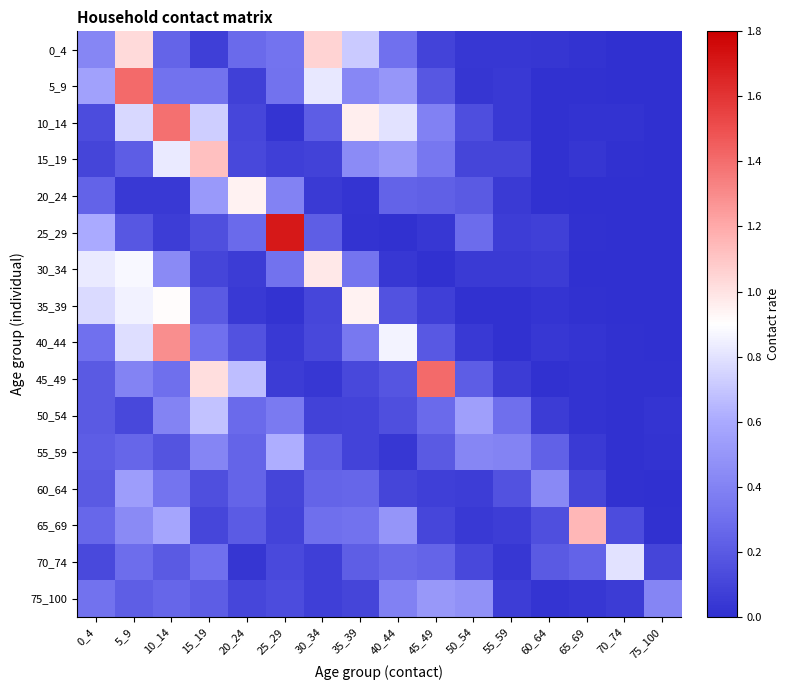

Reading left to right, extract all data points from this chart.

0_4: 0_4=0.4	5_9=1.0	10_14=0.2	15_19=0.1	20_24=0.3	25_29=0.3	30_34=1.0	35_39=0.7	40_44=0.3	45_49=0.1	50_54=0.0	55_59=0.0	60_64=0.0	65_69=0.0	70_74=0.0	75_100=0.0
5_9: 0_4=0.6	5_9=1.4	10_14=0.3	15_19=0.3	20_24=0.1	25_29=0.3	30_34=0.8	35_39=0.4	40_44=0.5	45_49=0.2	50_54=0.0	55_59=0.0	60_64=0.0	65_69=0.0	70_74=0.0	75_100=0.0
10_14: 0_4=0.1	5_9=0.8	10_14=1.4	15_19=0.7	20_24=0.1	25_29=0.0	30_34=0.2	35_39=1.0	40_44=0.8	45_49=0.4	50_54=0.1	55_59=0.0	60_64=0.0	65_69=0.0	70_74=0.0	75_100=0.0
15_19: 0_4=0.1	5_9=0.2	10_14=0.8	15_19=1.1	20_24=0.1	25_29=0.1	30_34=0.1	35_39=0.4	40_44=0.5	45_49=0.3	50_54=0.1	55_59=0.1	60_64=0.0	65_69=0.0	70_74=0.0	75_100=0.0
20_24: 0_4=0.2	5_9=0.0	10_14=0.0	15_19=0.5	20_24=0.9	25_29=0.4	30_34=0.1	35_39=0.0	40_44=0.2	45_49=0.2	50_54=0.2	55_59=0.1	60_64=0.0	65_69=0.0	70_74=0.0	75_100=0.0
25_29: 0_4=0.6	5_9=0.2	10_14=0.1	15_19=0.2	20_24=0.3	25_29=1.7	30_34=0.2	35_39=0.0	40_44=0.0	45_49=0.0	50_54=0.3	55_59=0.1	60_64=0.1	65_69=0.0	70_74=0.0	75_100=0.0
30_34: 0_4=0.8	5_9=0.9	10_14=0.4	15_19=0.1	20_24=0.1	25_29=0.3	30_34=1.0	35_39=0.3	40_44=0.0	45_49=0.0	50_54=0.1	55_59=0.1	60_64=0.1	65_69=0.0	70_74=0.0	75_100=0.0
35_39: 0_4=0.8	5_9=0.9	10_14=0.9	15_19=0.2	20_24=0.0	25_29=0.0	30_34=0.1	35_39=0.9	40_44=0.2	45_49=0.1	50_54=0.0	55_59=0.0	60_64=0.0	65_69=0.0	70_74=0.0	75_100=0.0
40_44: 0_4=0.3	5_9=0.8	10_14=1.3	15_19=0.3	20_24=0.2	25_29=0.0	30_34=0.1	35_39=0.3	40_44=0.9	45_49=0.2	50_54=0.0	55_59=0.0	60_64=0.0	65_69=0.0	70_74=0.0	75_100=0.0
45_49: 0_4=0.2	5_9=0.4	10_14=0.3	15_19=1.0	20_24=0.7	25_29=0.1	30_34=0.0	35_39=0.1	40_44=0.2	45_49=1.4	50_54=0.2	55_59=0.1	60_64=0.0	65_69=0.0	70_74=0.0	75_100=0.0
50_54: 0_4=0.2	5_9=0.1	10_14=0.4	15_19=0.7	20_24=0.3	25_29=0.4	30_34=0.1	35_39=0.1	40_44=0.2	45_49=0.3	50_54=0.5	55_59=0.3	60_64=0.1	65_69=0.0	70_74=0.0	75_100=0.0
55_59: 0_4=0.2	5_9=0.3	10_14=0.2	15_19=0.4	20_24=0.3	25_29=0.6	30_34=0.2	35_39=0.1	40_44=0.0	45_49=0.2	50_54=0.4	55_59=0.4	60_64=0.2	65_69=0.0	70_74=0.0	75_100=0.0
60_64: 0_4=0.2	5_9=0.5	10_14=0.3	15_19=0.1	20_24=0.2	25_29=0.1	30_34=0.3	35_39=0.3	40_44=0.1	45_49=0.1	50_54=0.1	55_59=0.2	60_64=0.4	65_69=0.1	70_74=0.0	75_100=0.0
65_69: 0_4=0.3	5_9=0.4	10_14=0.6	15_19=0.1	20_24=0.2	25_29=0.1	30_34=0.3	35_39=0.3	40_44=0.5	45_49=0.1	50_54=0.0	55_59=0.1	60_64=0.2	65_69=1.1	70_74=0.1	75_100=0.0
70_74: 0_4=0.1	5_9=0.3	10_14=0.2	15_19=0.3	20_24=0.0	25_29=0.1	30_34=0.1	35_39=0.2	40_44=0.3	45_49=0.2	50_54=0.1	55_59=0.0	60_64=0.2	65_69=0.2	70_74=0.8	75_100=0.1
75_100: 0_4=0.3	5_9=0.2	10_14=0.3	15_19=0.2	20_24=0.1	25_29=0.1	30_34=0.1	35_39=0.1	40_44=0.4	45_49=0.5	50_54=0.5	55_59=0.1	60_64=0.0	65_69=0.0	70_74=0.1	75_100=0.4